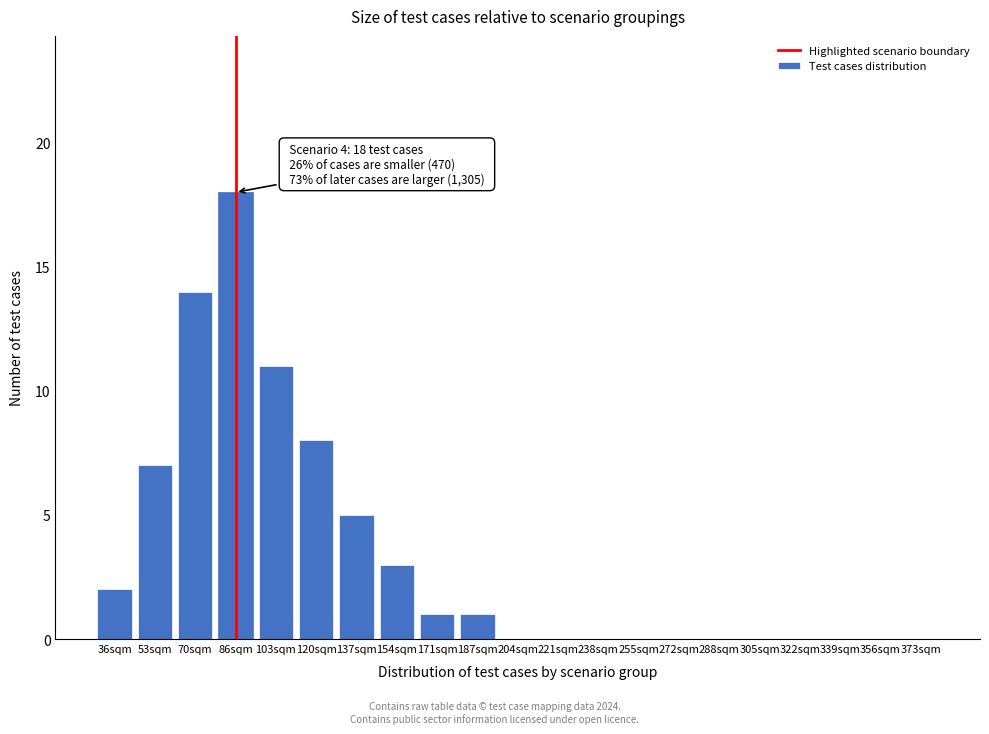

Reading left to right, list all the values displayed in this chart.

36sqm=2	53sqm=7	70sqm=14	86sqm=18	103sqm=11	120sqm=8	137sqm=5	154sqm=3	171sqm=1	187sqm=1	204sqm=0	221sqm=0	238sqm=0	255sqm=0	272sqm=0	288sqm=0	305sqm=0	322sqm=0	339sqm=0	356sqm=0	373sqm=0